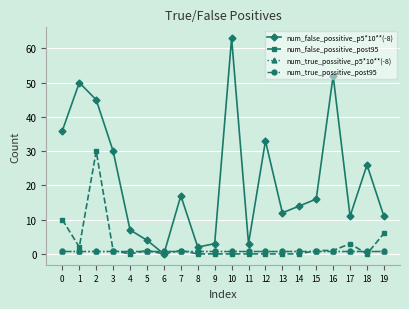

At which category does num_false_possitive_p5*10**(-8) reach its first local valley?

6